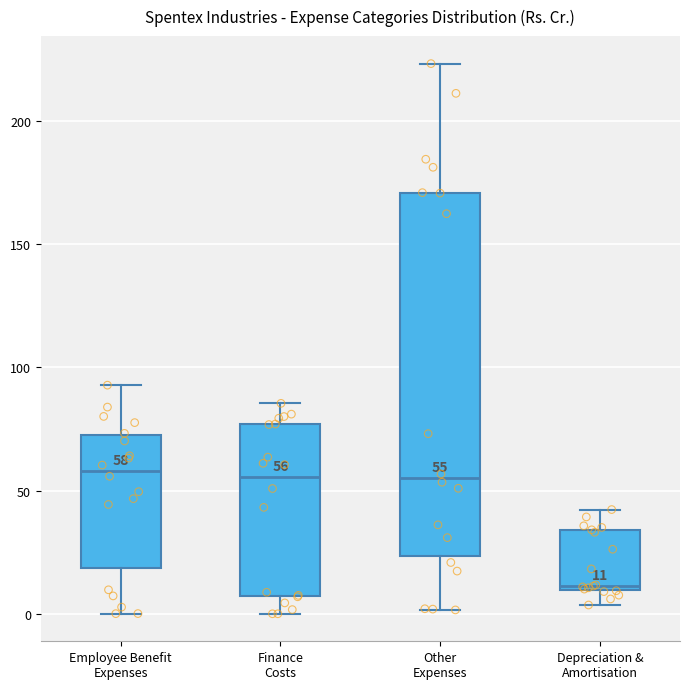

Comparing the boxes themselves (not the whiskers), which one is the tallest?

Other Expenses